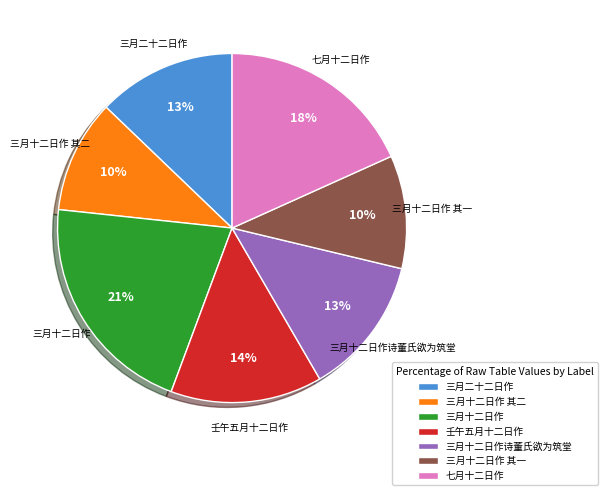

To the nearest percent, what is the combined percentage of 三月十二日作诗董氏欲为筑堂 and 七月十二日作?

31%